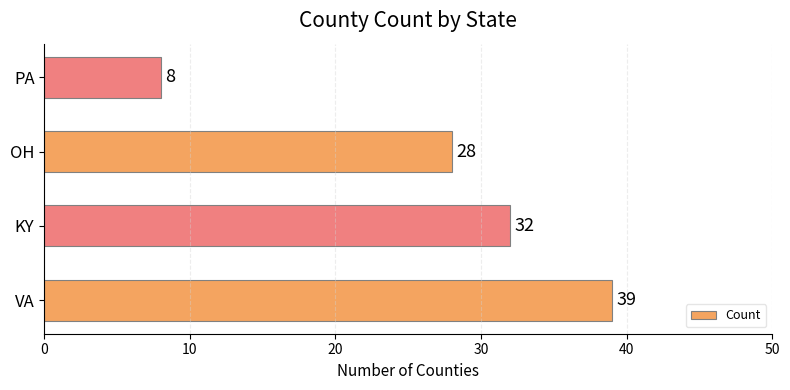

Are the bars grouped side by side (vs. stacked)?

No